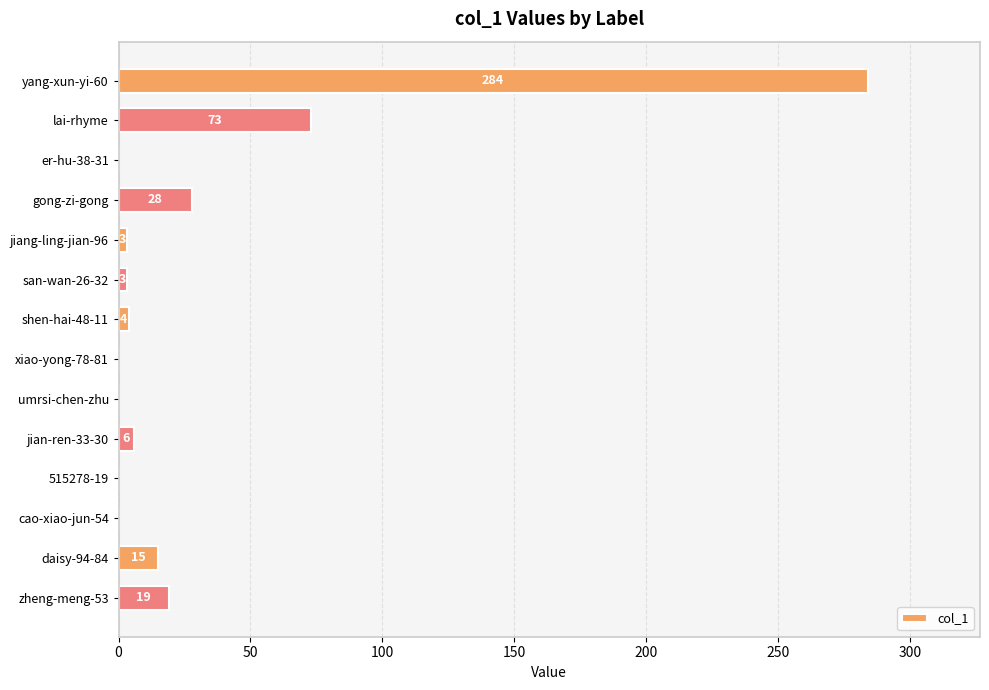

The chart shows a value of 3 at san-wan-26-32. True or false?

True